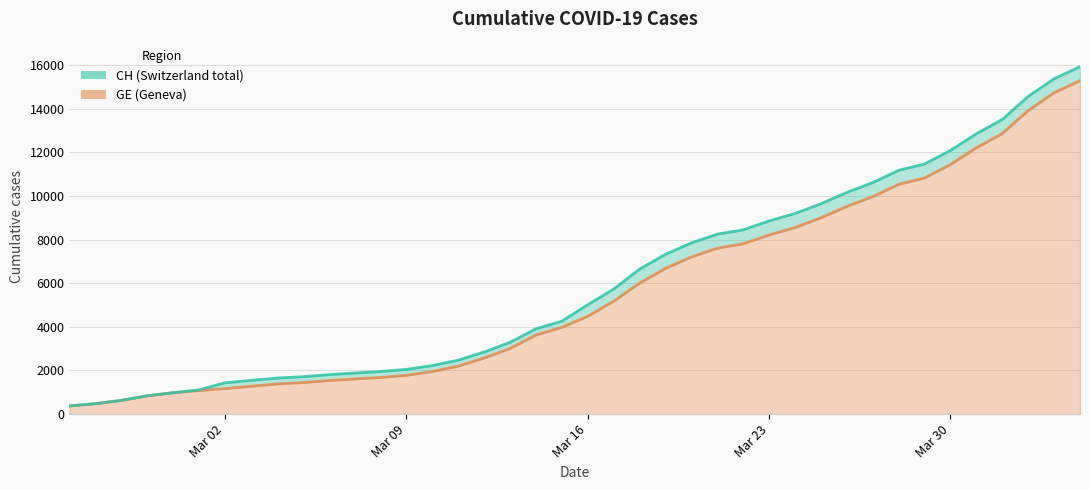

Which label corresponds to the largest value in the chart?

2020-04-04